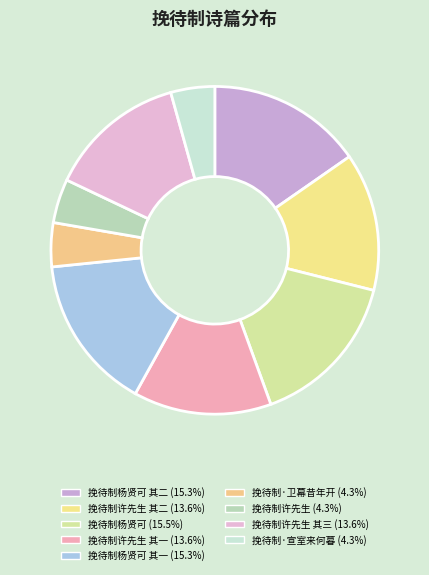

Rank the categories by value from lowest to highest.

挽待制许先生, 挽待制·卫幕昔年开, 挽待制·宣室来何暮, 挽待制许先生 其一, 挽待制许先生 其二, 挽待制许先生 其三, 挽待制杨贤可 其一, 挽待制杨贤可 其二, 挽待制杨贤可